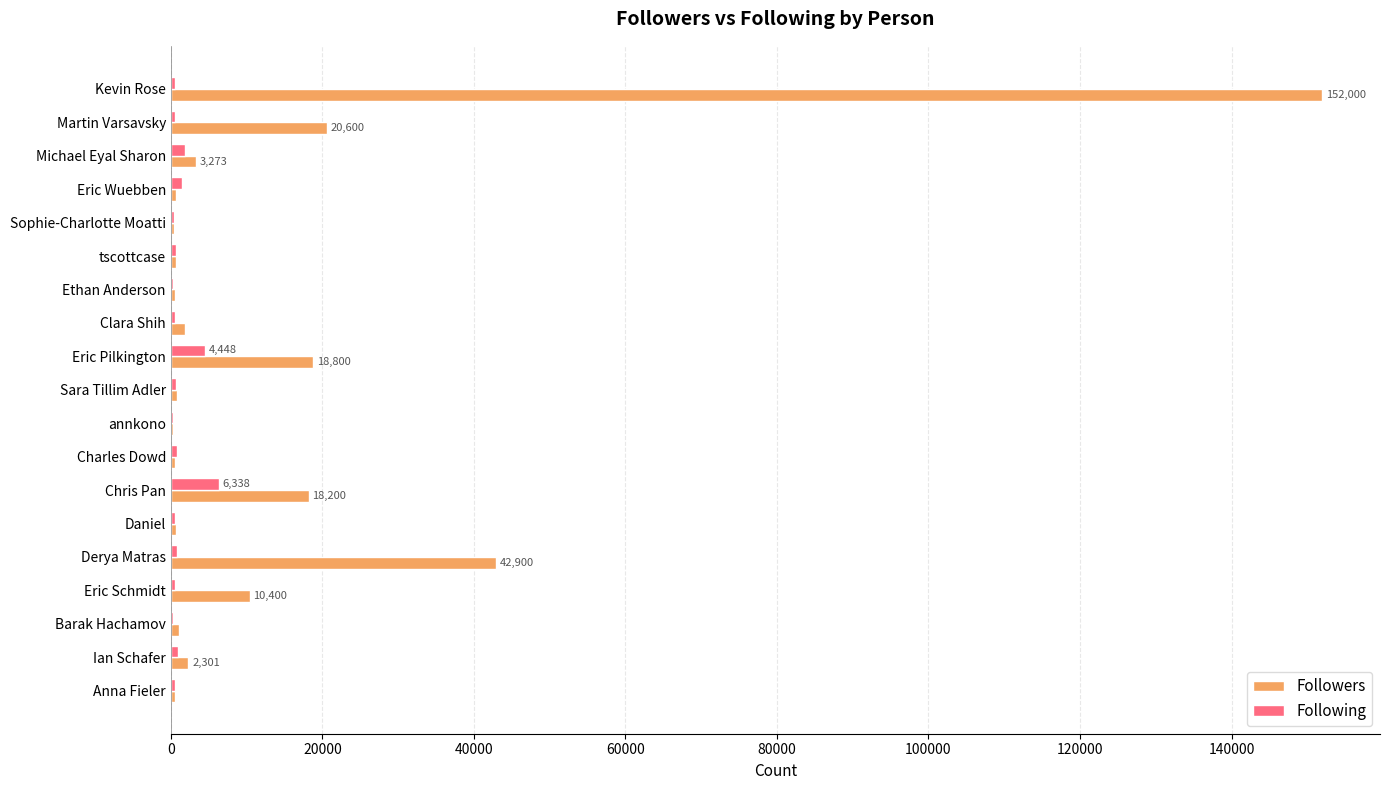

What are all the series names shown in the legend?

Followers, Following